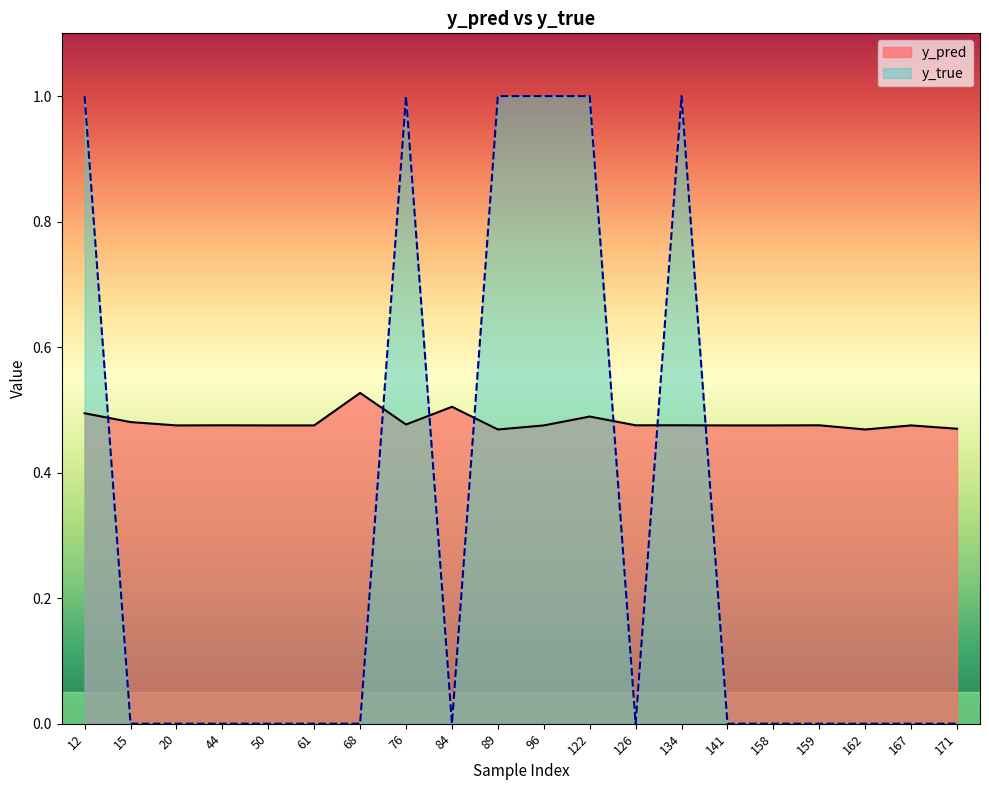

After their last crossing, which series has the higher values: y_pred or y_true?

y_pred